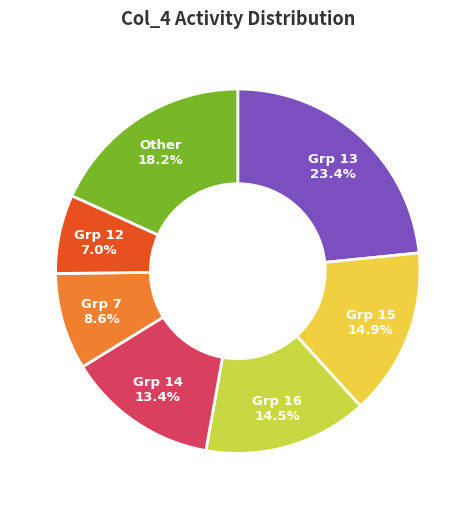

Does any single category account for the majority?

No